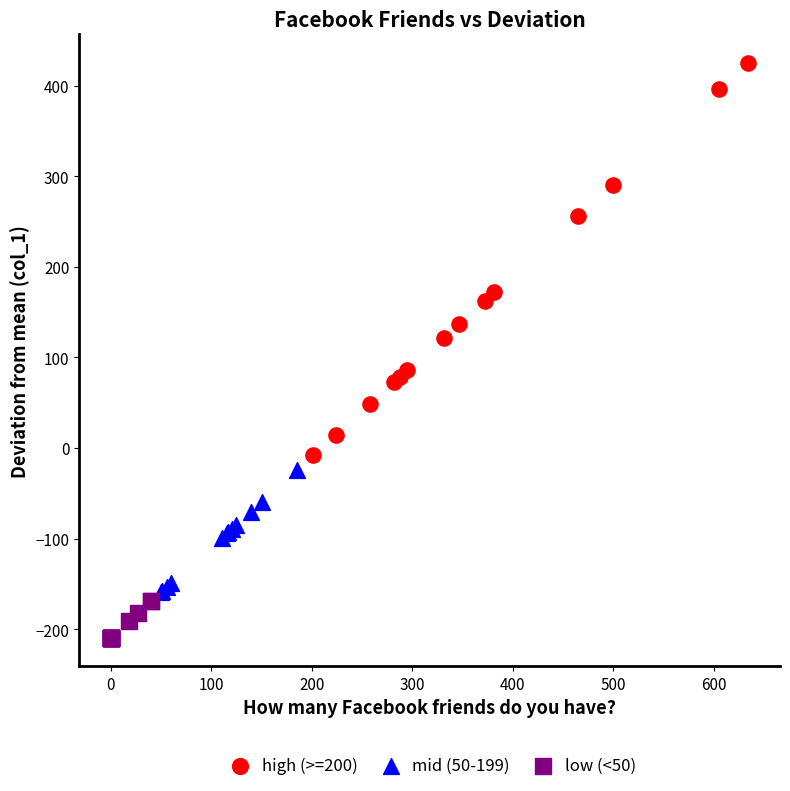

What are all the series names shown in the legend?

high (>=200), mid (50-199), low (<50)